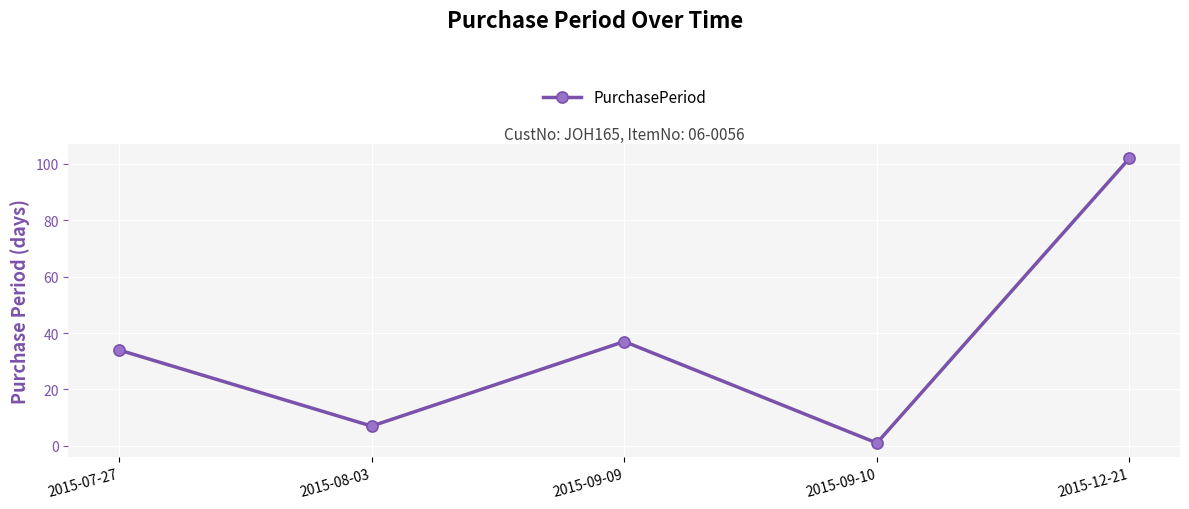

What is the label of the 4th point from the right?

2015-08-03